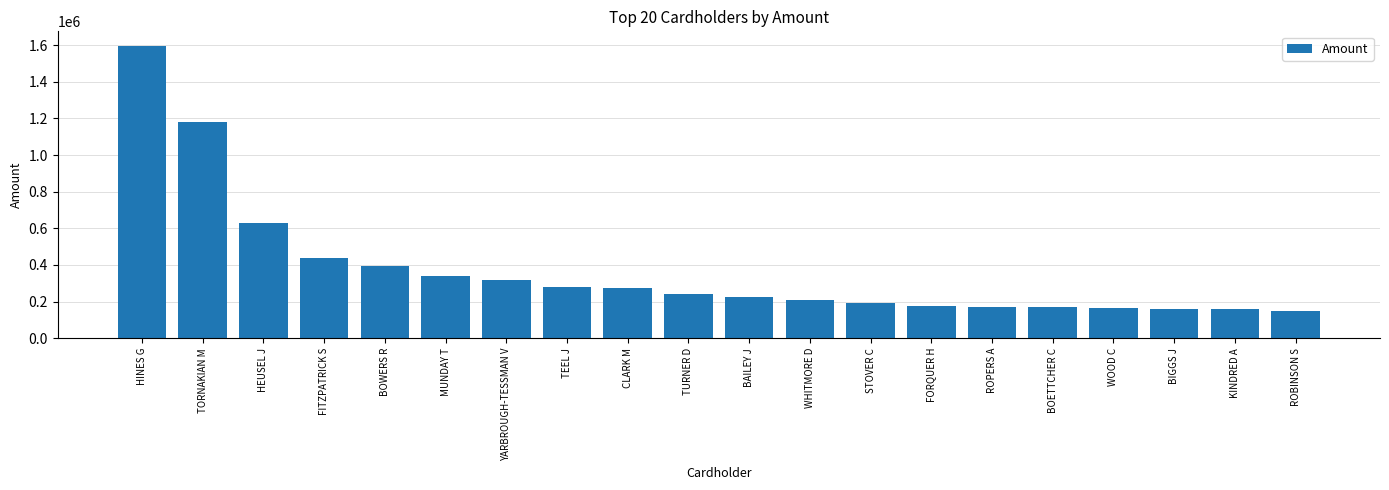

Where is the data nearest to the value 871444?

HEUSEL J